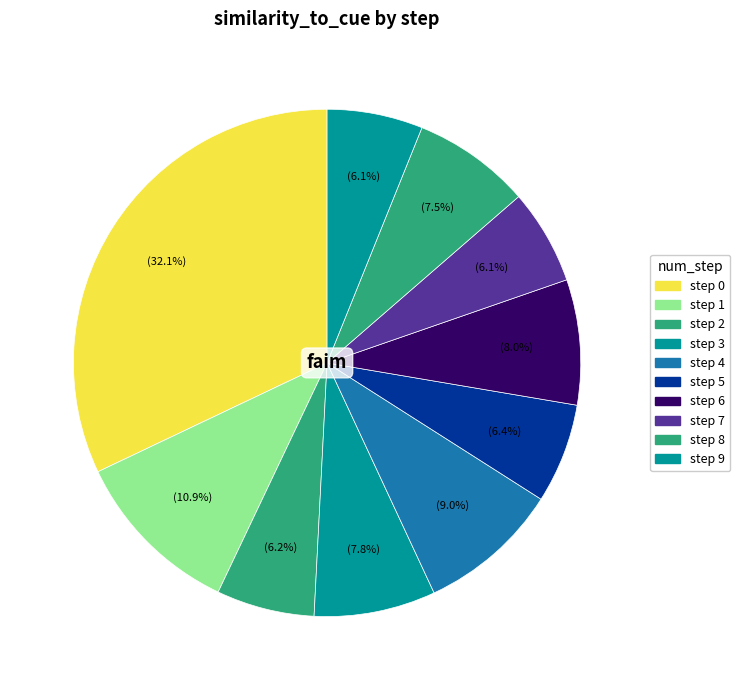

To the nearest percent, what percentage of the pie is step 4?

9%